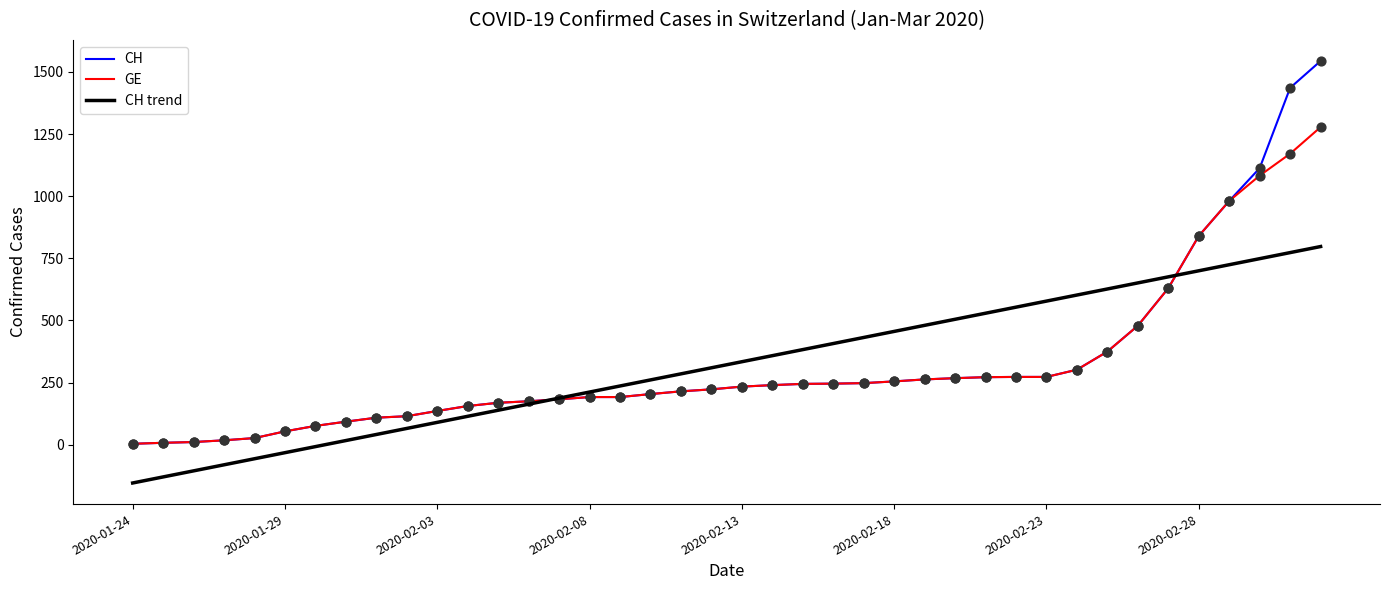

Rank the series by their maximum value, from lowest to highest.

CH trend, GE, CH